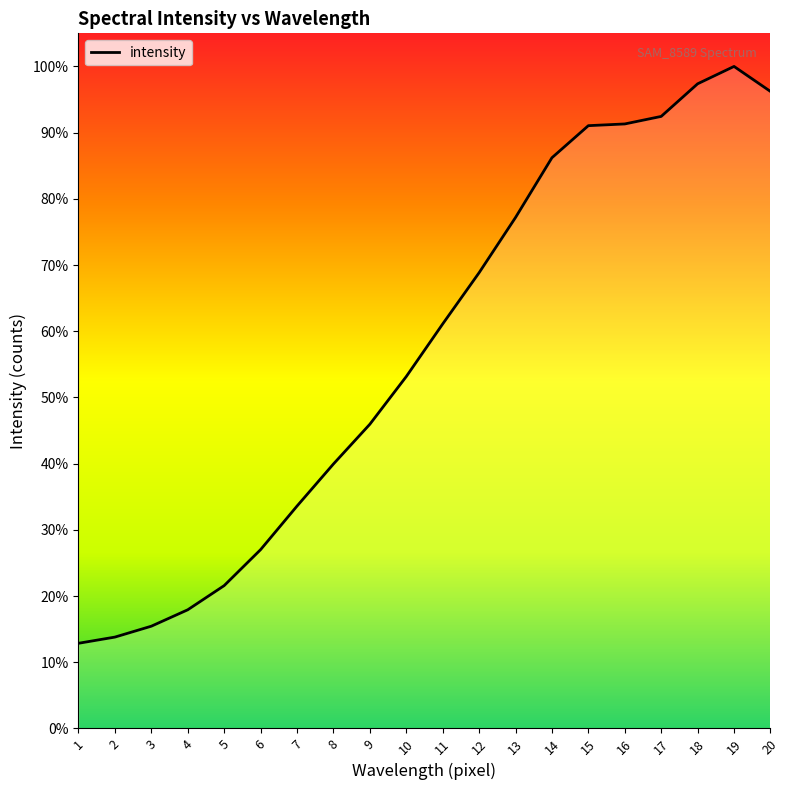

Is this an area chart (filled region under the line)?

No